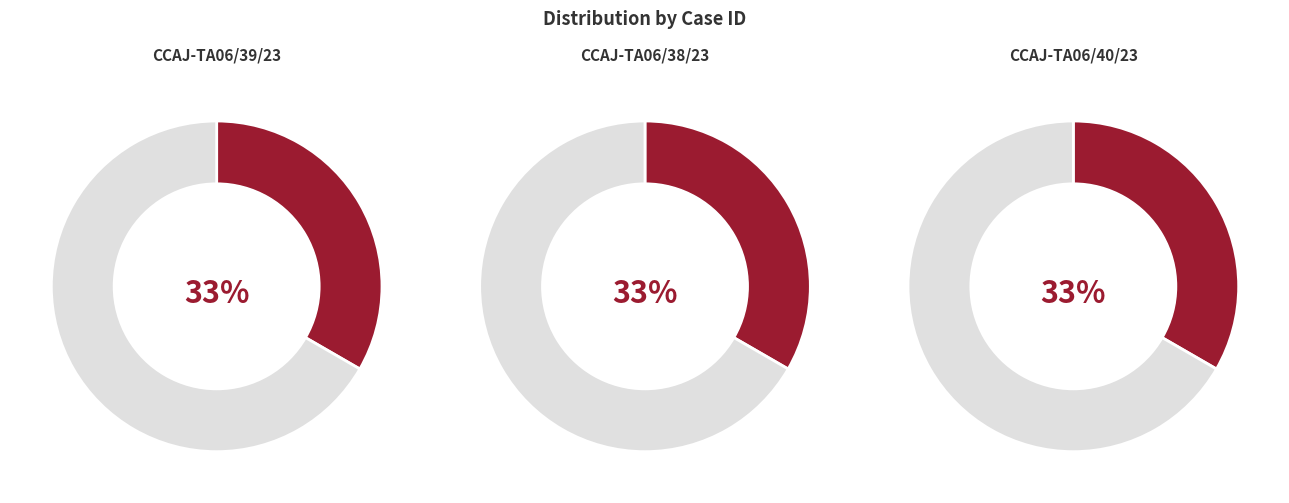

Rank the categories by value from lowest to highest.

CCAJ-TA06/39/23, CCAJ-TA06/38/23, CCAJ-TA06/40/23